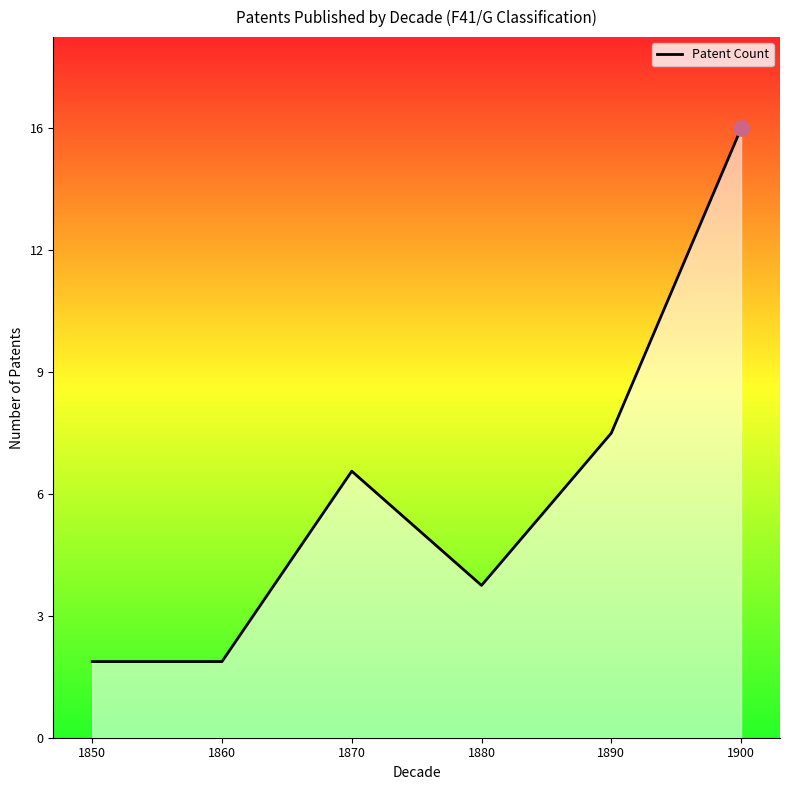

Does the chart have visible grid lines?

No